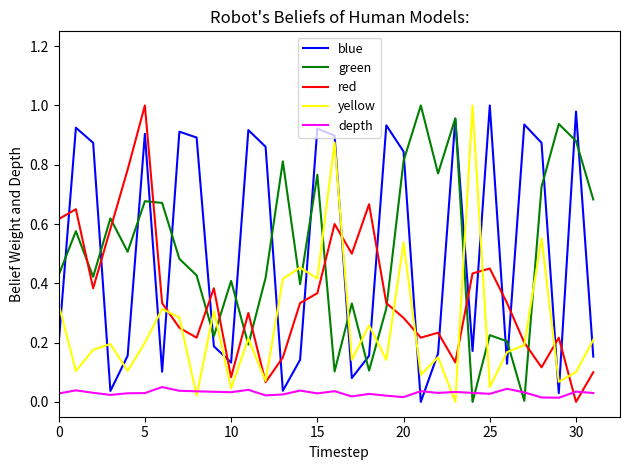

After their last crossing, which series has the higher values: yellow or depth?

yellow